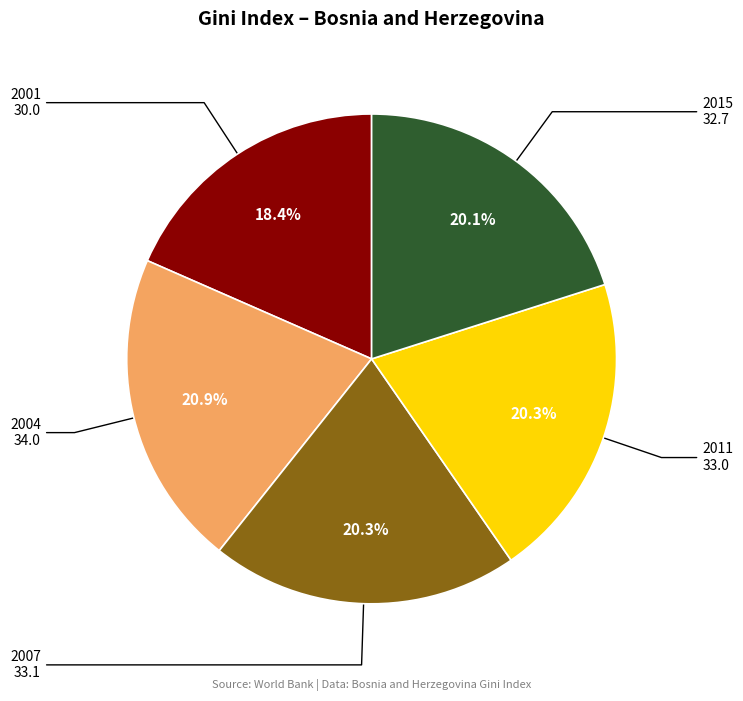

How much of the chart is everything except 2007?

79.7%